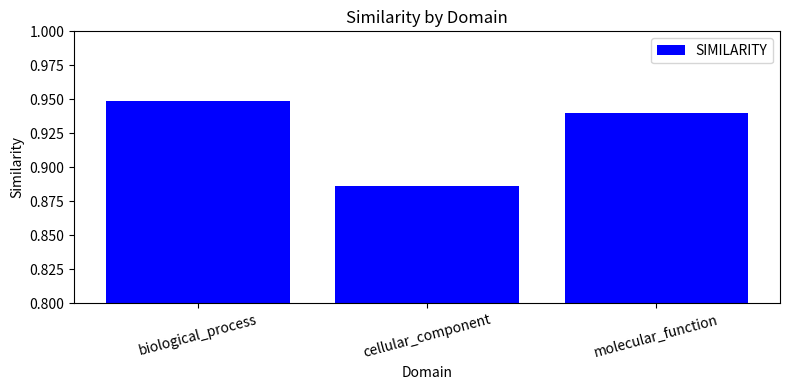

Does the chart contain stacked bars?

No